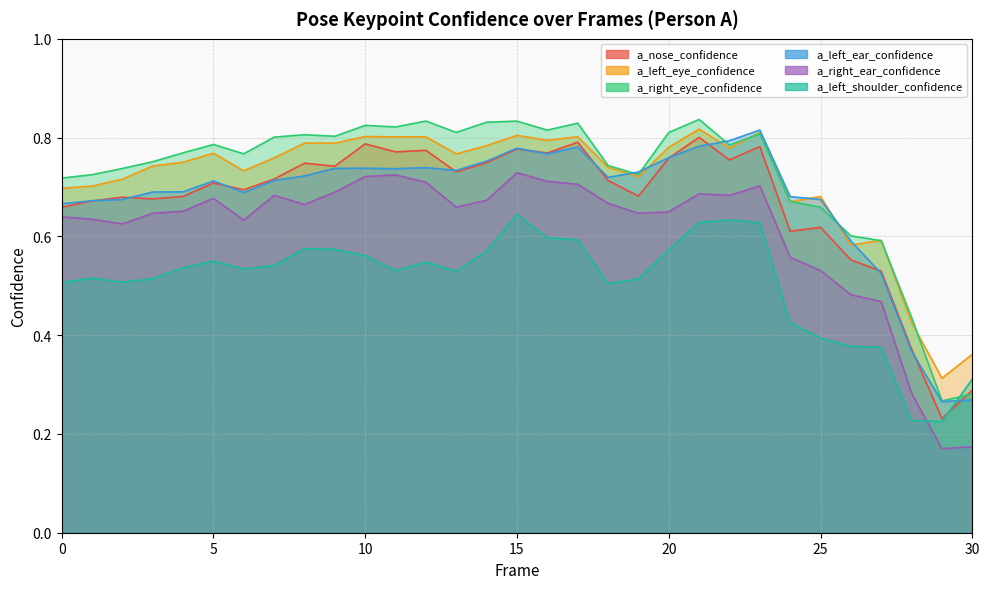

What is the sum of the a_left_ear_confidence values at 3 and 15?

1.5